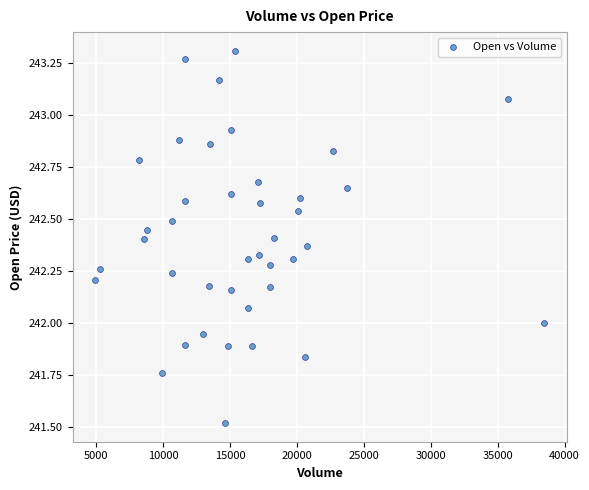

What is the range of X values (max minus min)?

33565.0